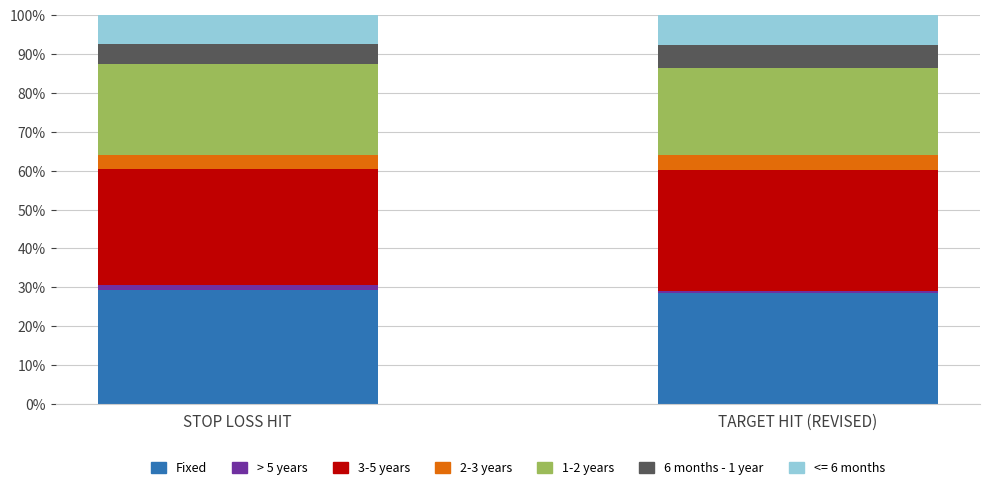

What is the highest value of the Fixed series?

29.3